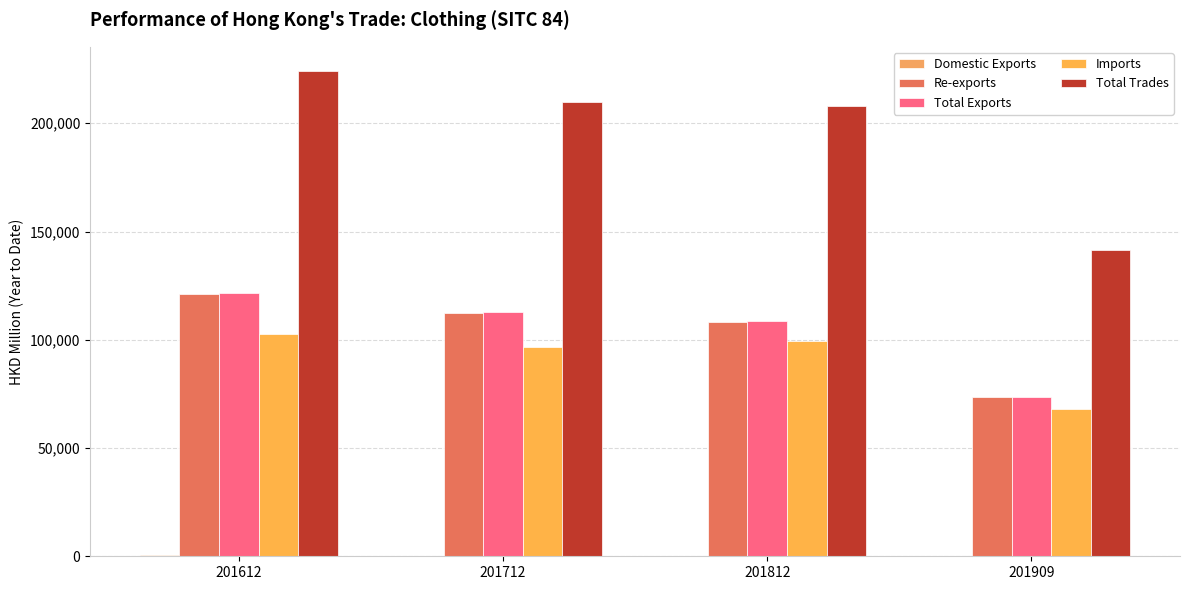

What is the value of the Imports bar at the 2nd from the left?

96786.4